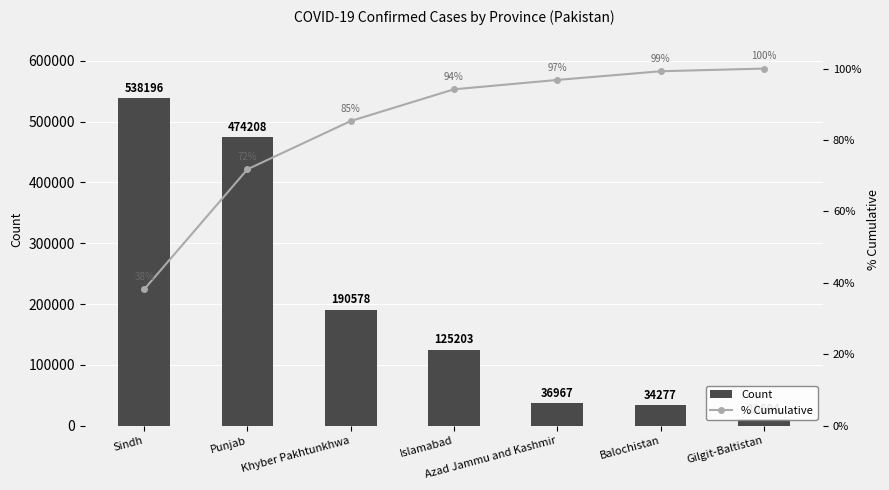

Which label corresponds to the largest value in the chart?

Sindh